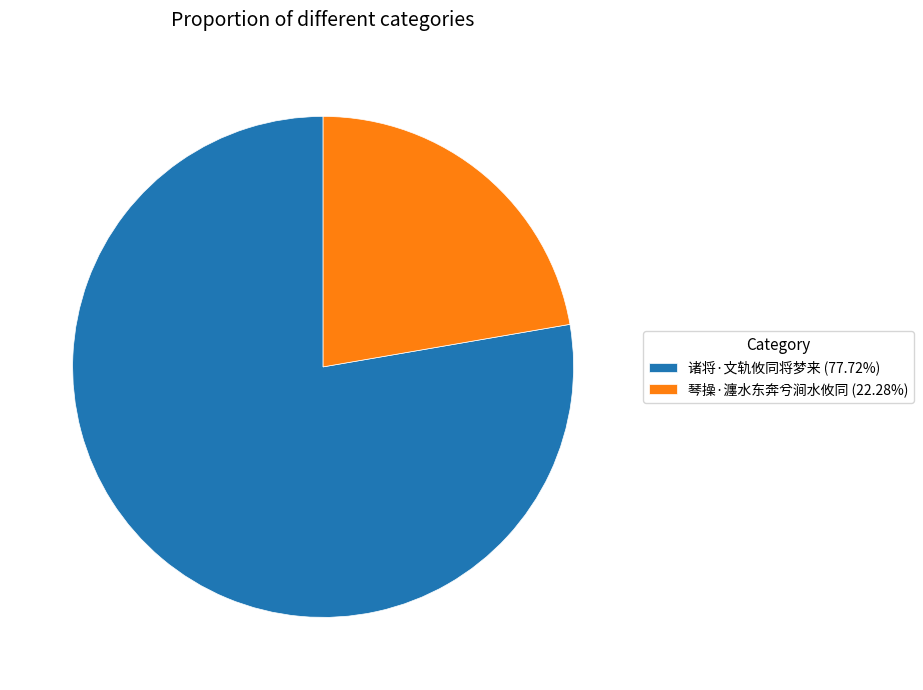

Does 琴操·瀍水东奔兮涧水攸同 (22.28%) account for over 50% of the chart?

No